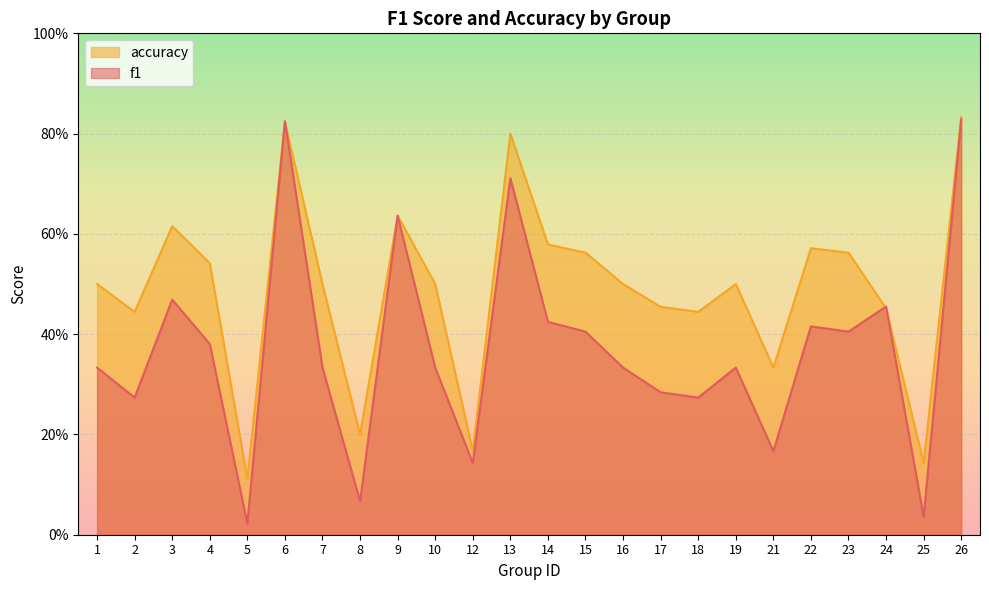

What is the average value of the accuracy series?

0.5